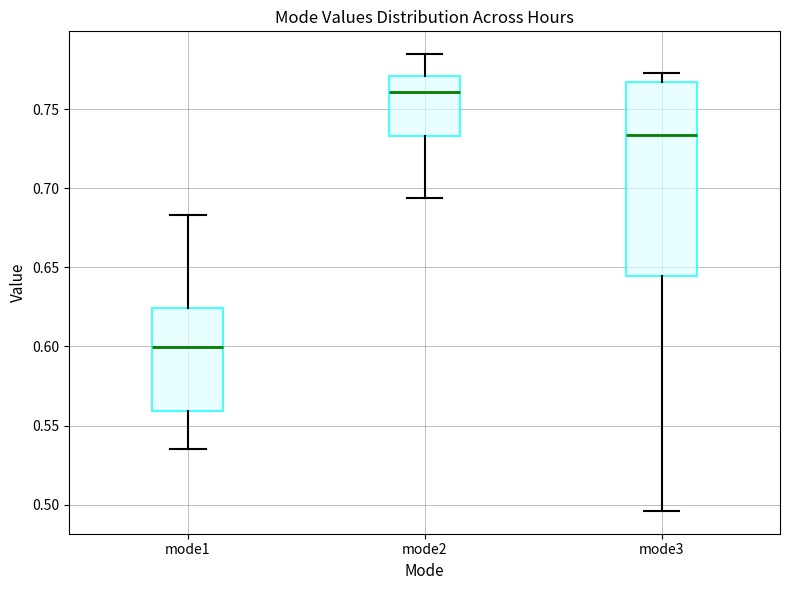

Where does the upper whisker of the box for mode3 end on the y-axis? The values are not printed on the chart, so give them approximately, as read against the axis.

0.775